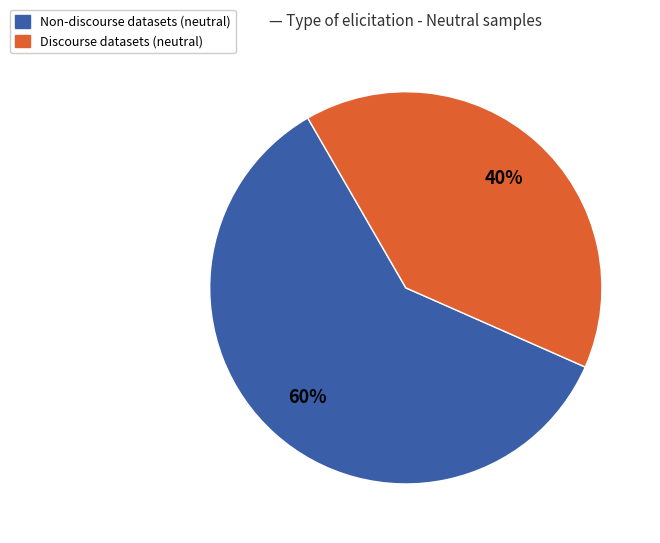

Does any single category account for the majority?

Yes